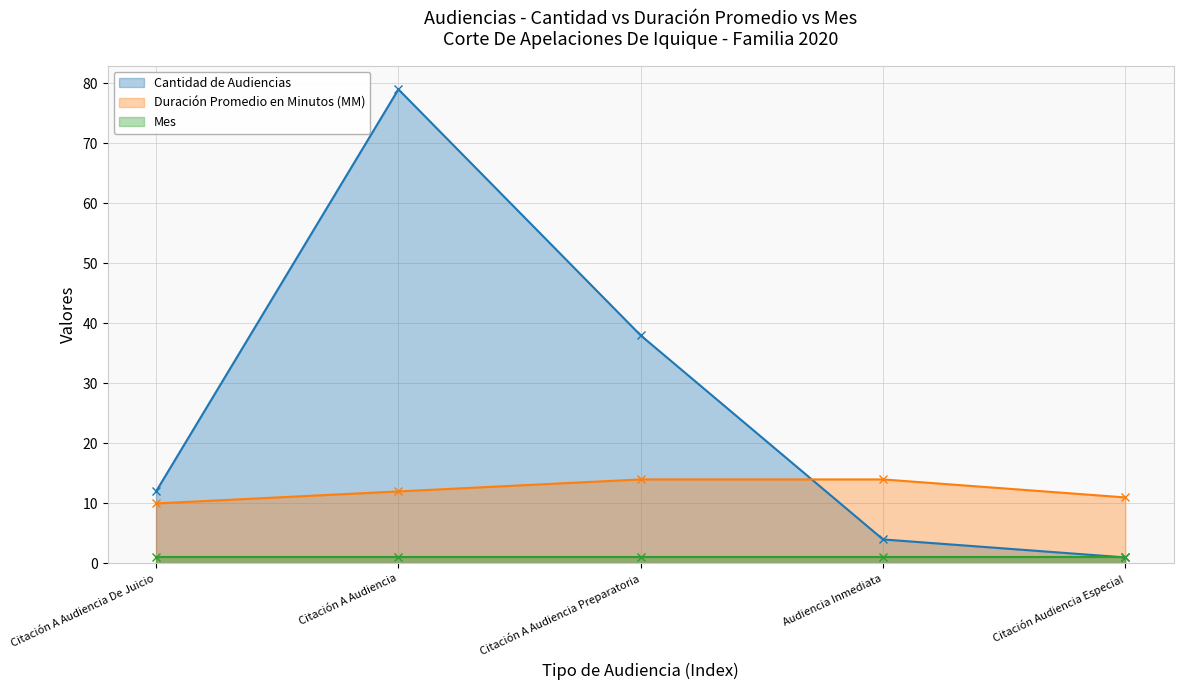

At which label is Cantidad de Audiencias closest to 40?

Citación A Audiencia Preparatoria